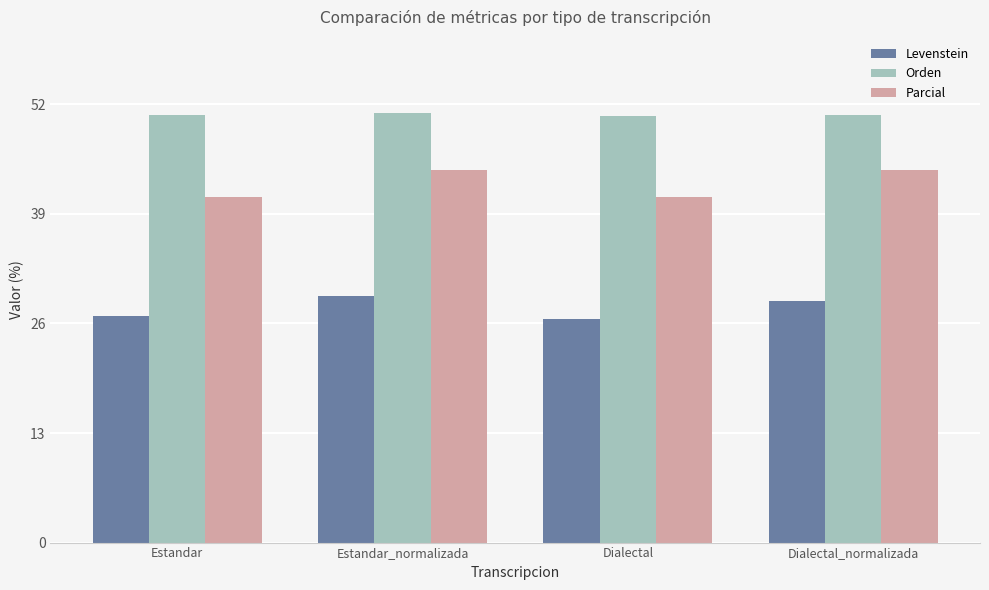

What is the sum of the Levenstein values at Dialectal_normalizada and Estandar?

55.5